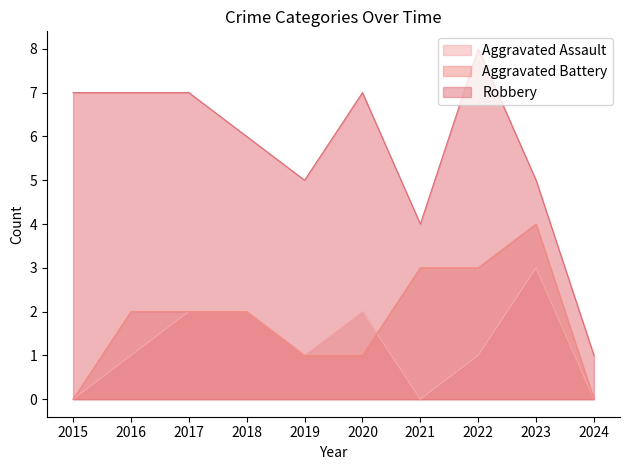

What is the sum of all Aggravated Battery values?

18